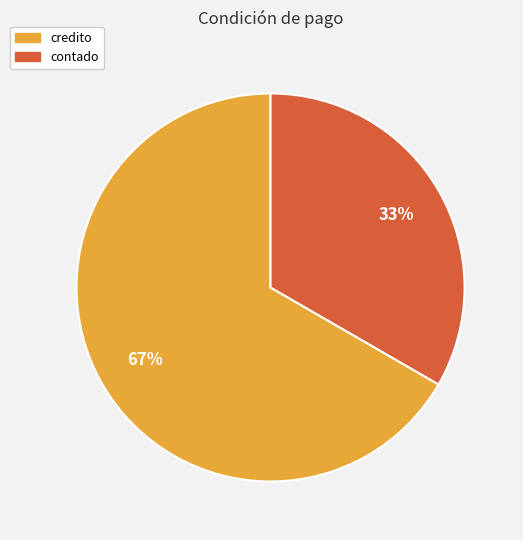

Is it true that contado is 40% of the pie?

False